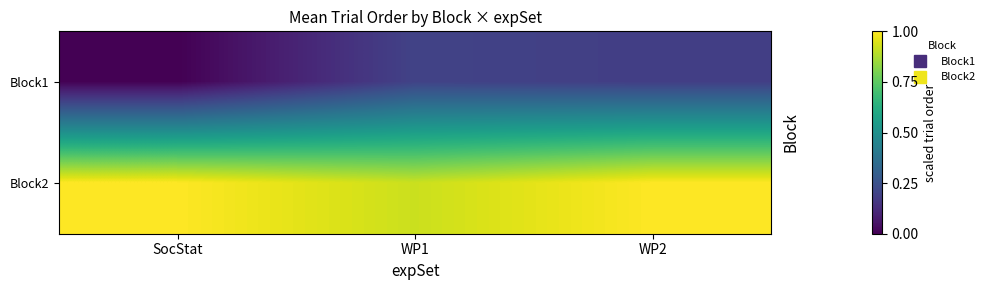

At WP2, list the series in order from smallest to largest.

Block1, Block2